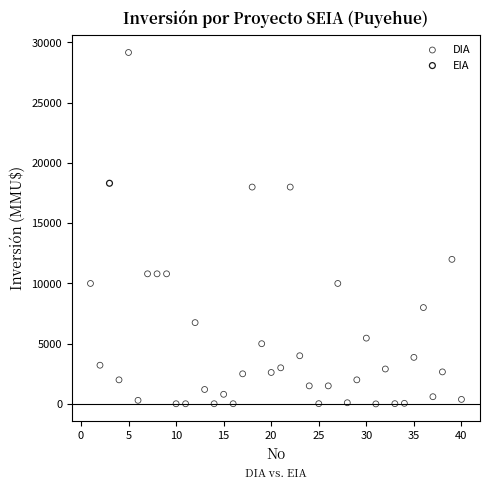

What are all the series names shown in the legend?

DIA, EIA